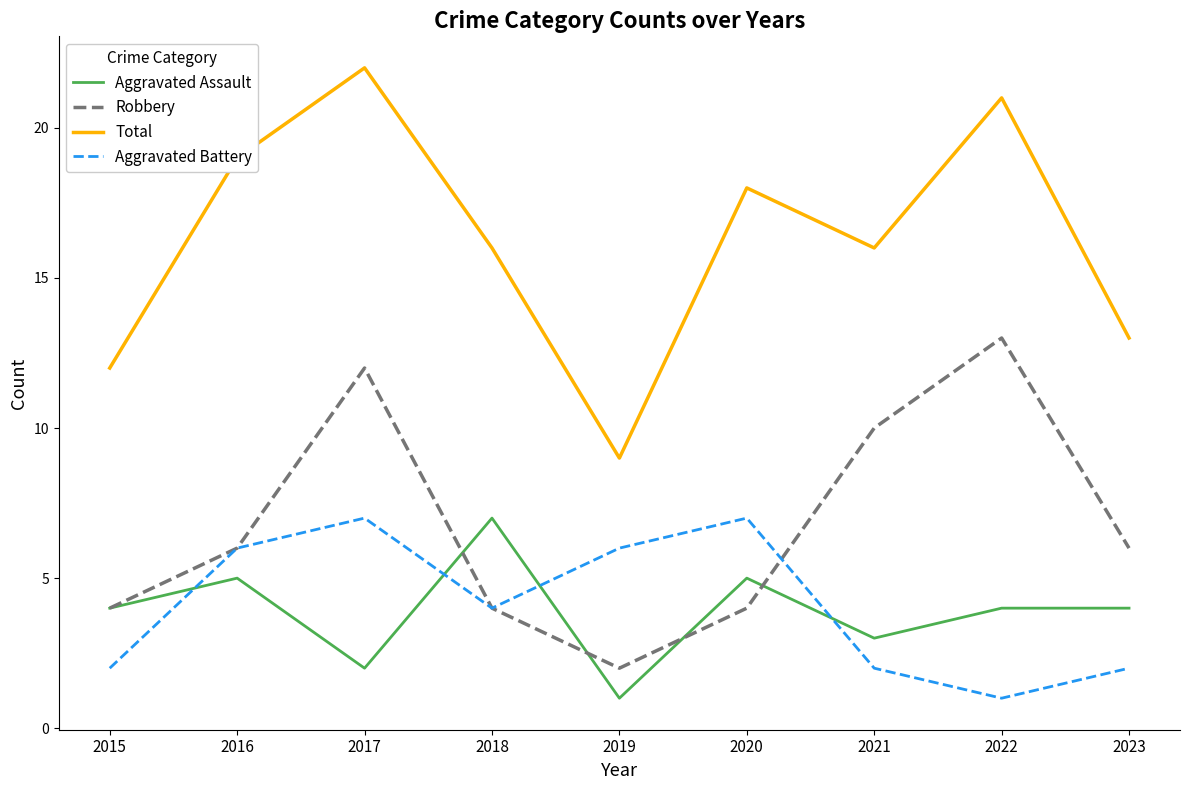

What is the sum of all Aggravated Battery values?

37